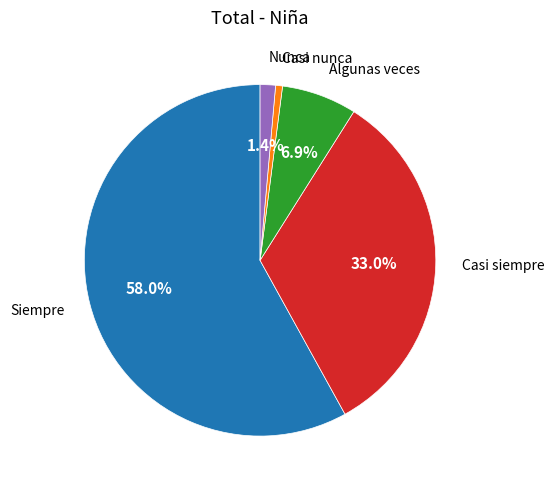

To the nearest percent, what is the difference between the largest and smallest slice percentages?

57%